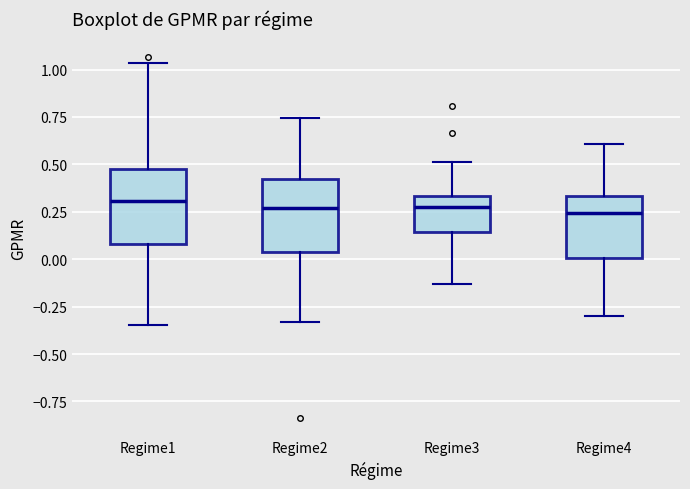

Where does the upper whisker of the box for Regime2 end on the y-axis? The values are not printed on the chart, so give them approximately, as read against the axis.

0.75